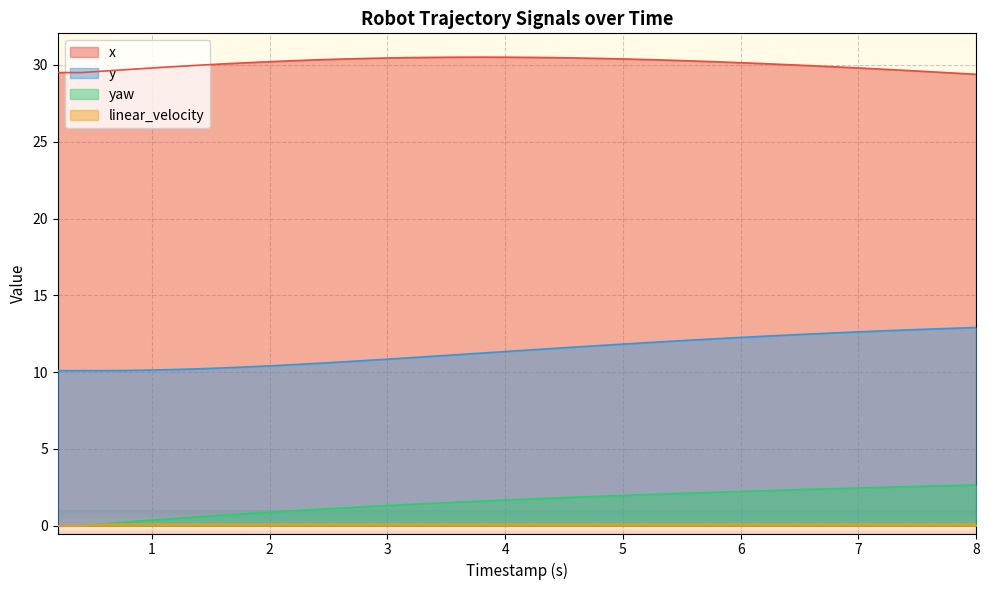

Is the value of y at 5 greater than the value of yaw at 1?

Yes